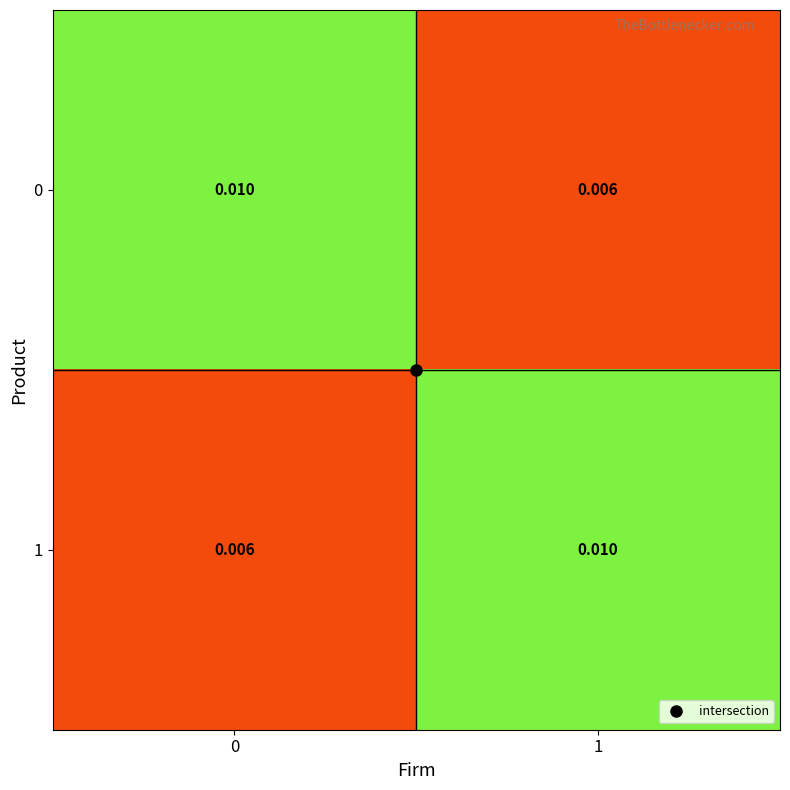

Is the value of 1 at 0 greater than the value of 0 at 0?

No